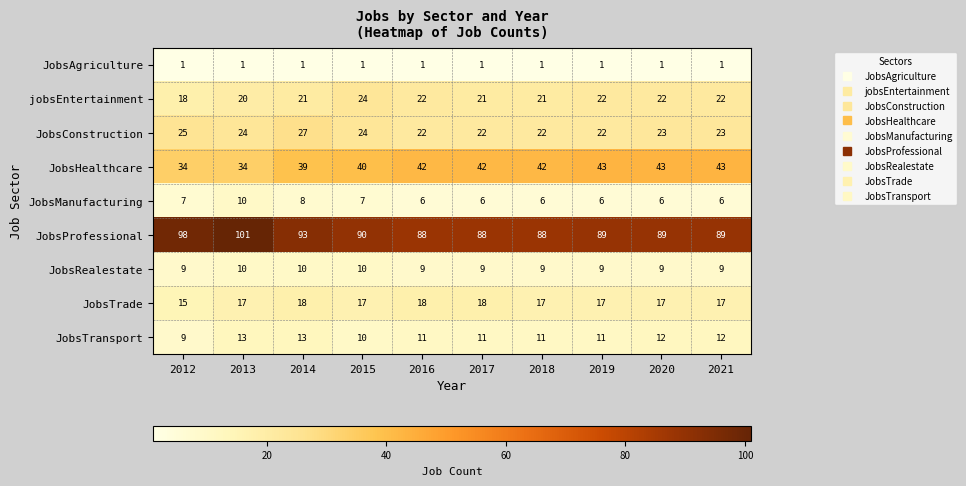

At 2014, list the series in order from smallest to largest.

JobsAgriculture, JobsManufacturing, JobsRealestate, JobsTransport, JobsTrade, jobsEntertainment, JobsConstruction, JobsHealthcare, JobsProfessional